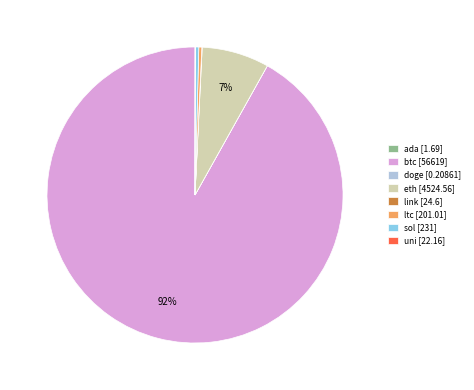

What is the majority slice?

btc